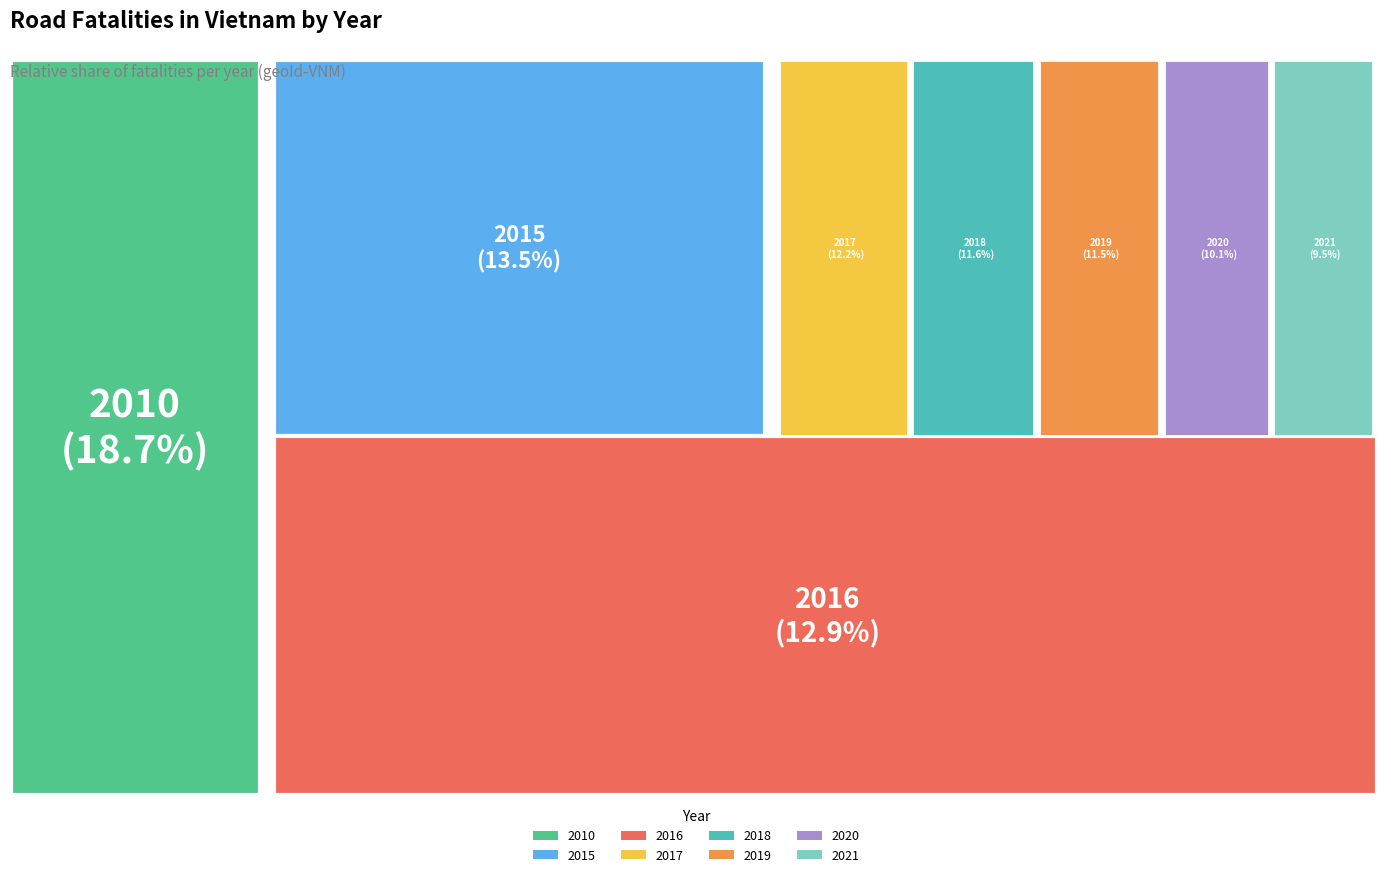

How many slices are in this pie chart?

8